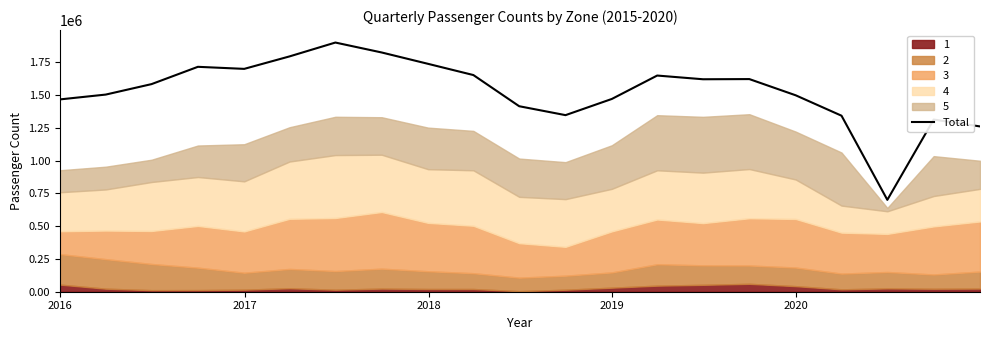

What is the minimum value for Total?

701004